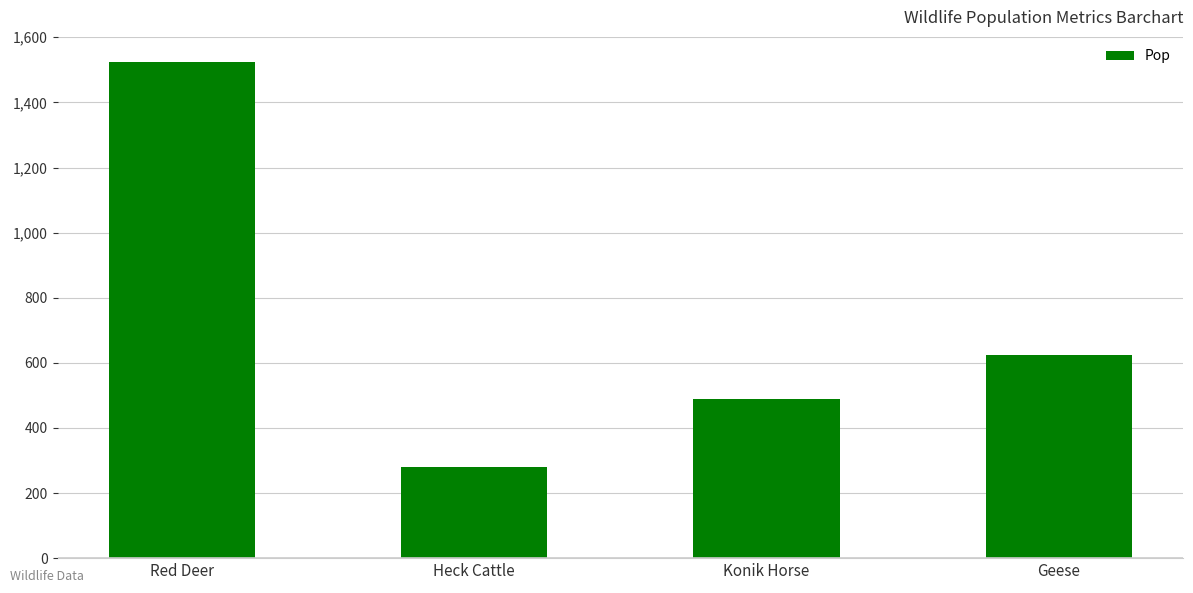

Which has a higher value, Heck Cattle or Konik Horse?

Konik Horse